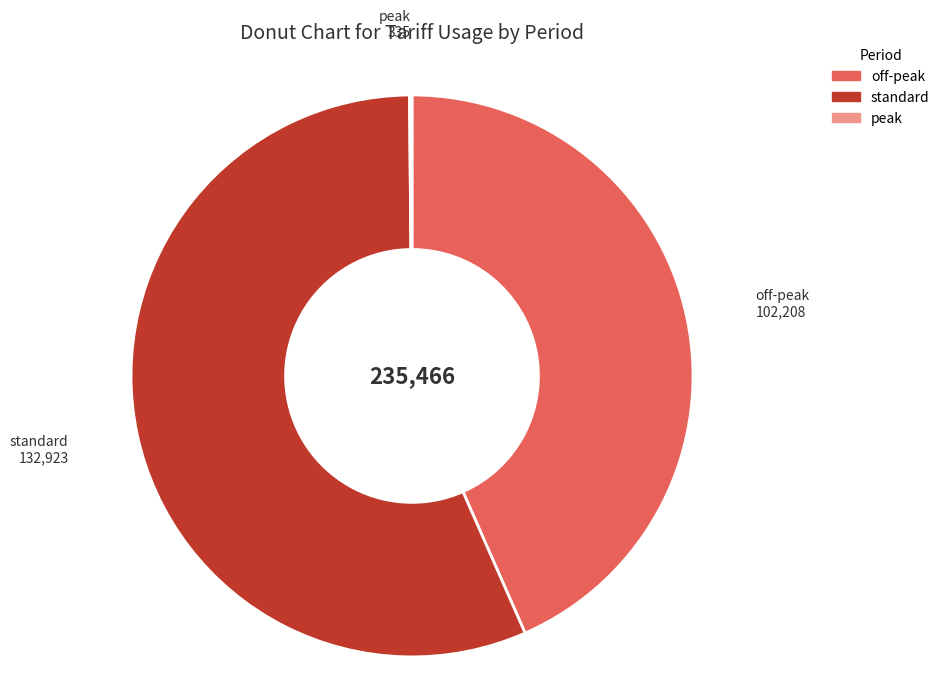

What is the majority slice?

standard